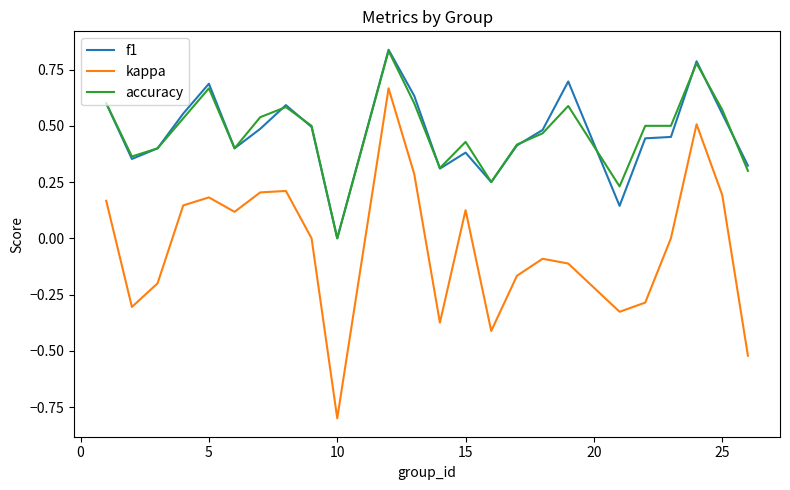

True or false: f1 and kappa intersect in this chart.

False